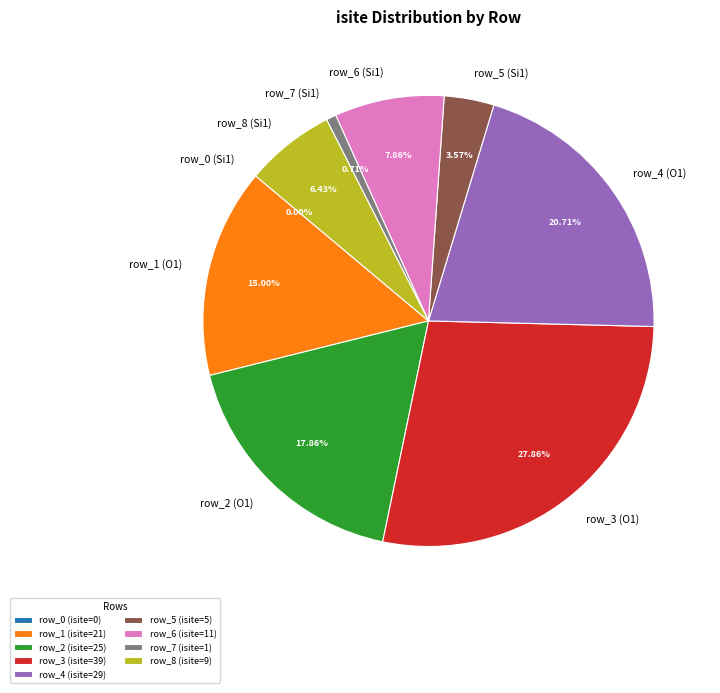

To the nearest percent, what is the difference between the largest and smallest slice percentages?

28%